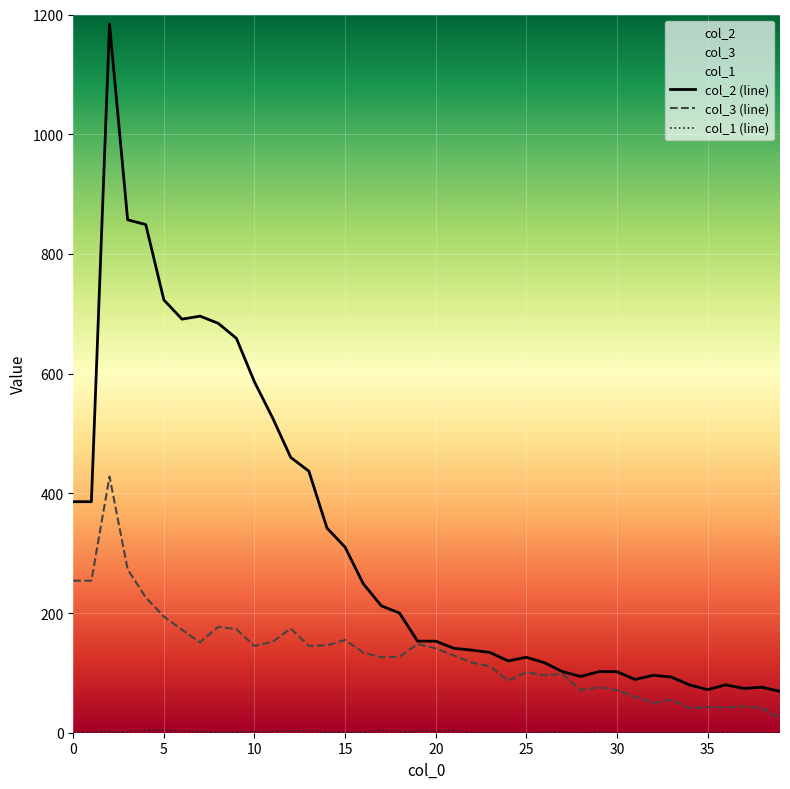

What is the label of the 33rd point from the left?

32